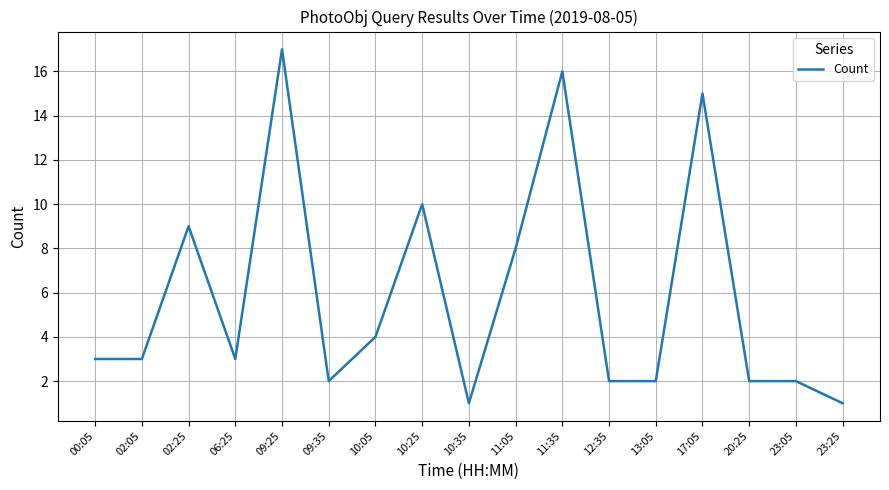

Which category has the highest value across all series?

09:25